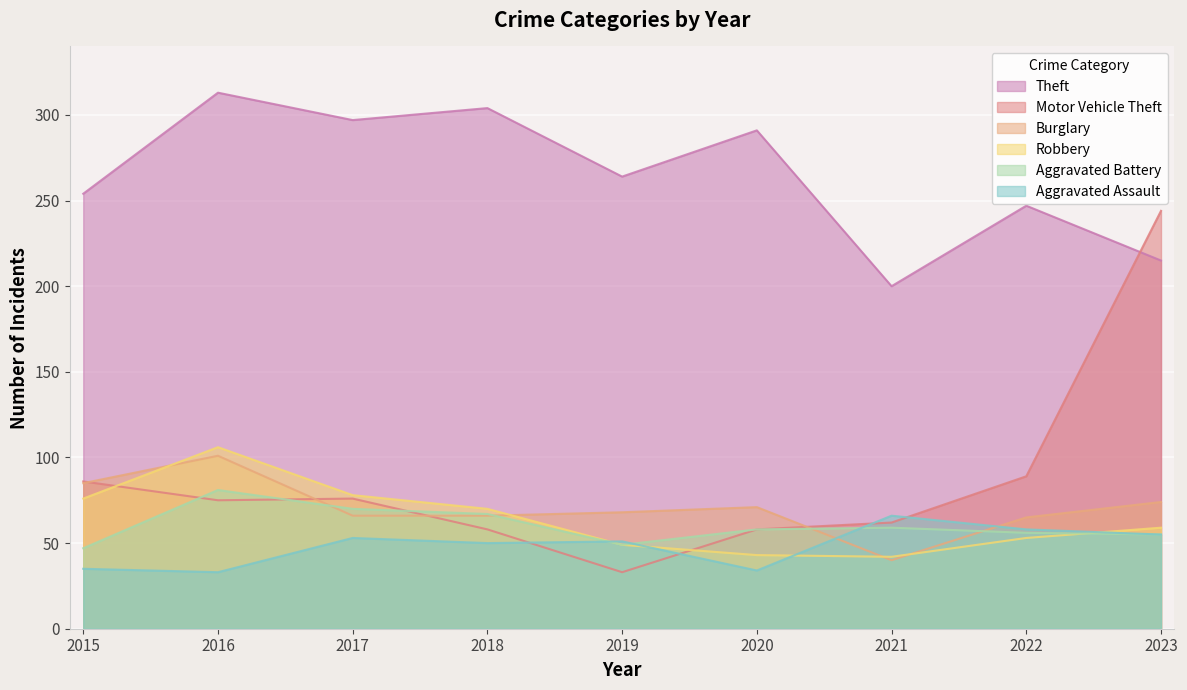

True or false: Motor Vehicle Theft and Theft cross at least once.

True